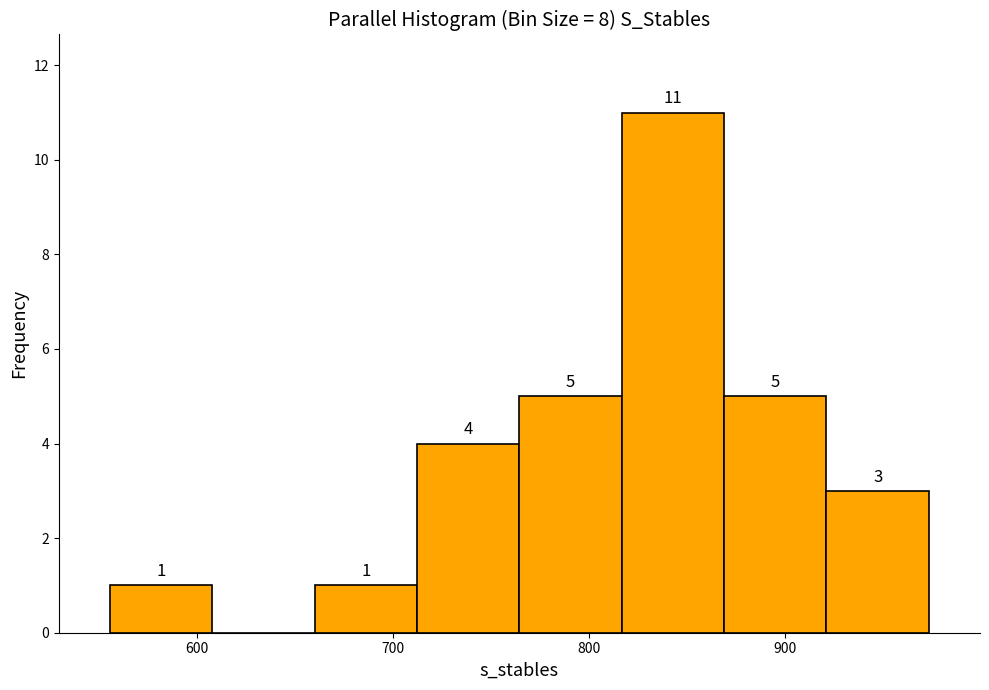

Which range on the x-axis has the tallest bar?

820 to 870